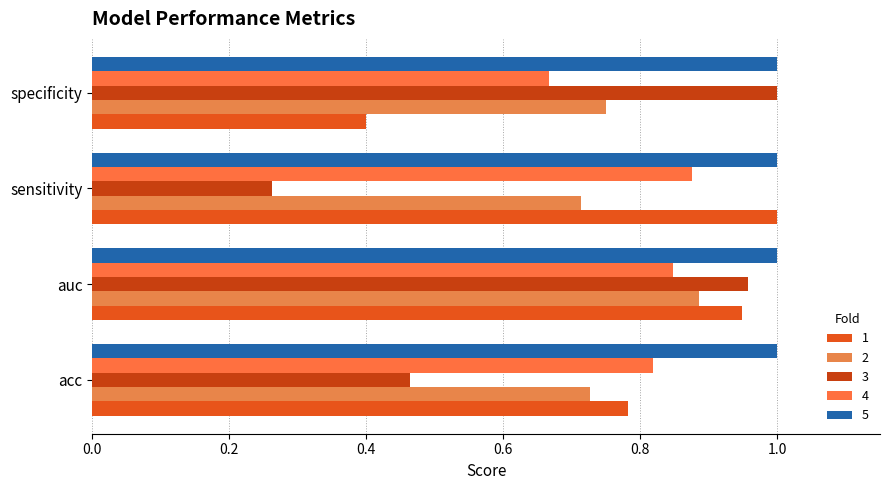

Count the number of categories in the chart.

4